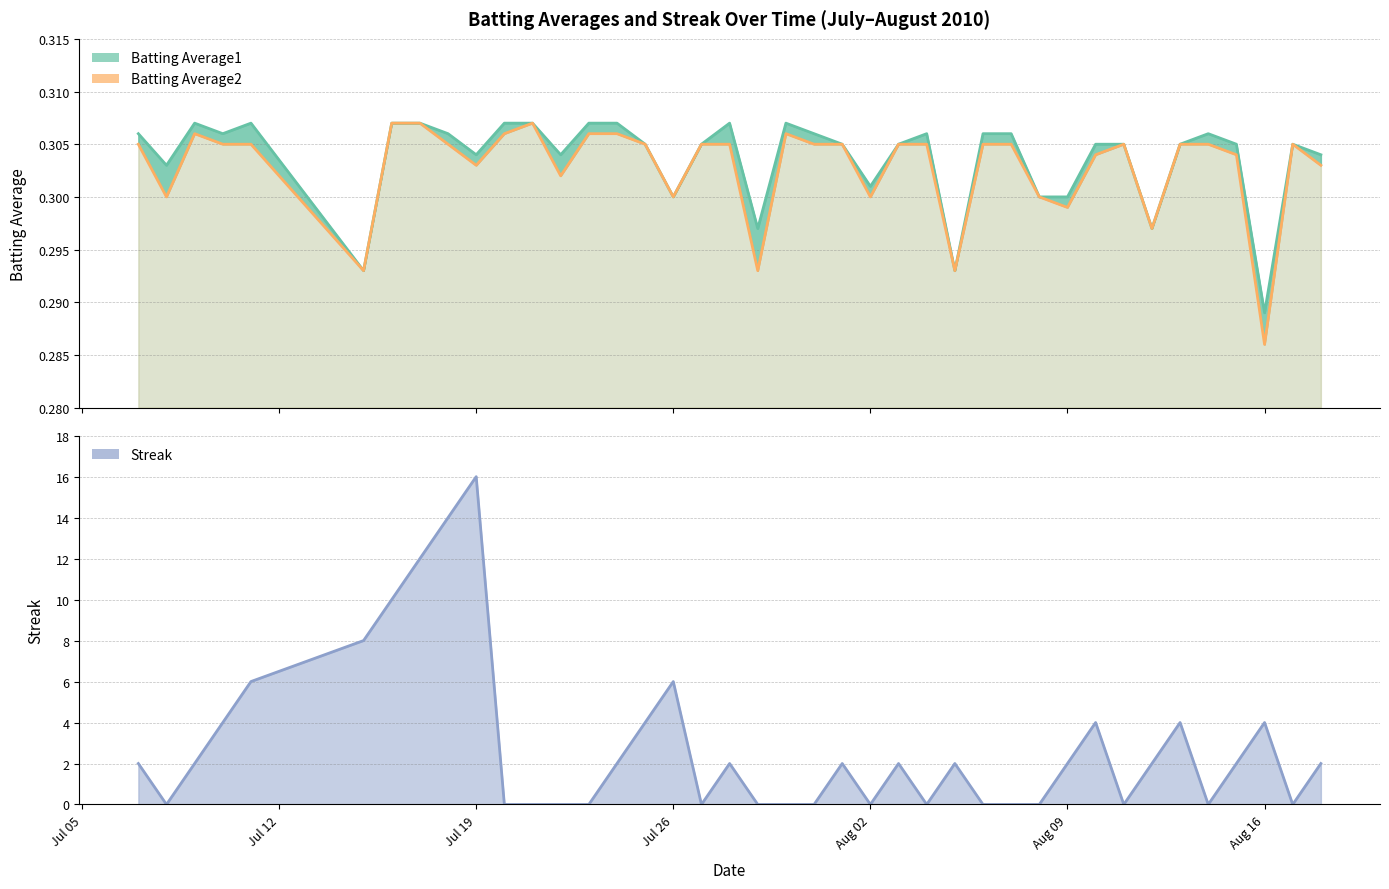

Count the number of data series in this chart.

3